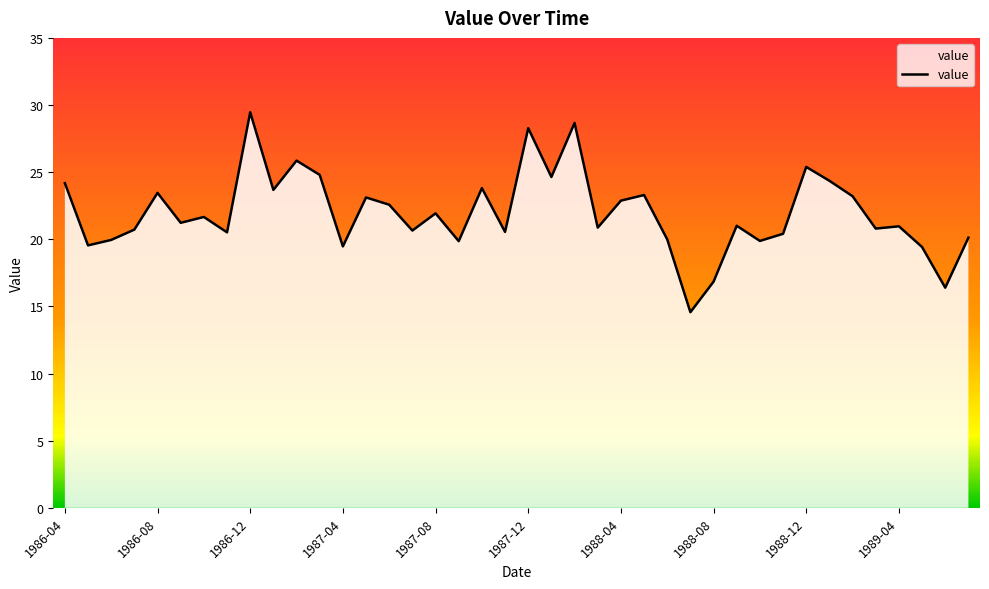

What is the average value?

22.0